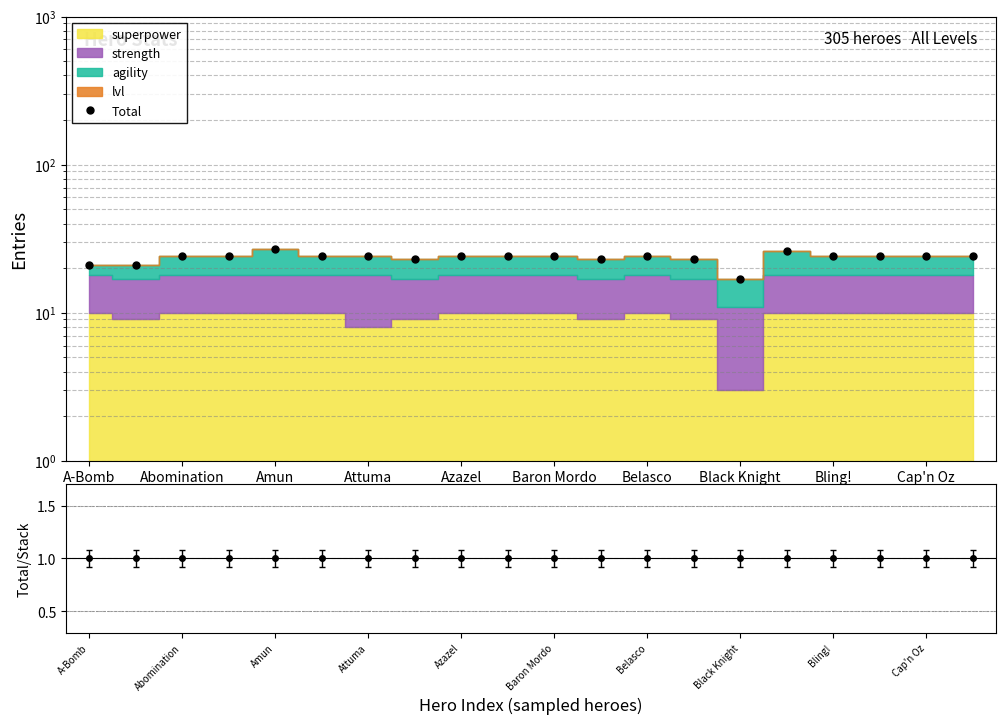

How many lines are shown in the chart?

2